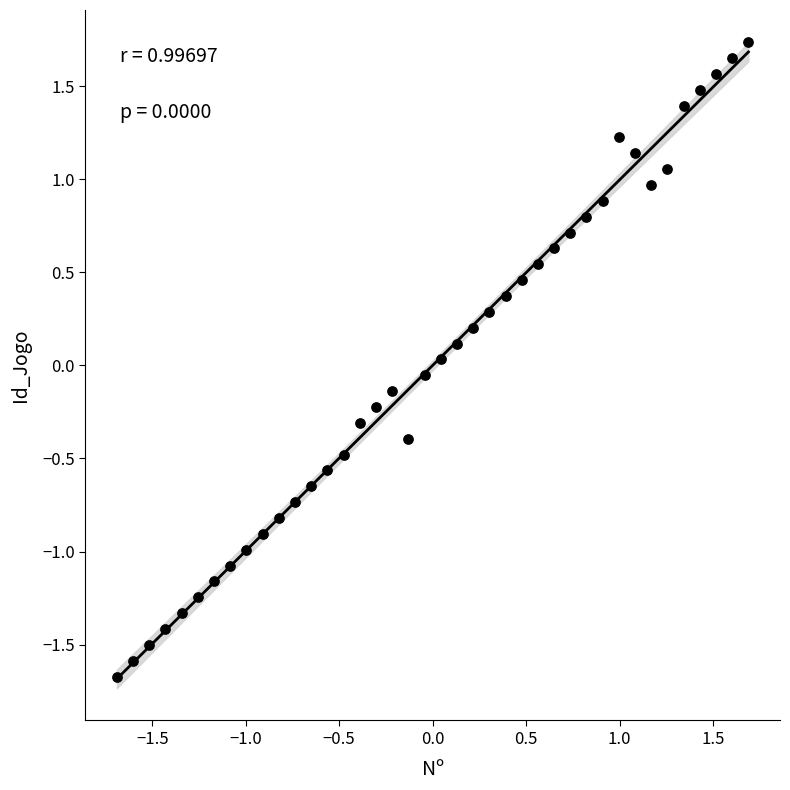

What is the range of X values (max minus min)?

3.4